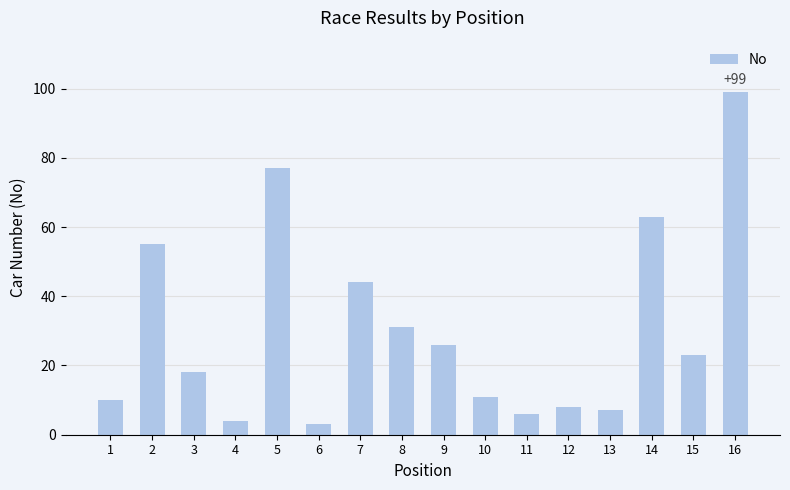

What is the change in value from 5 to 8?

-46